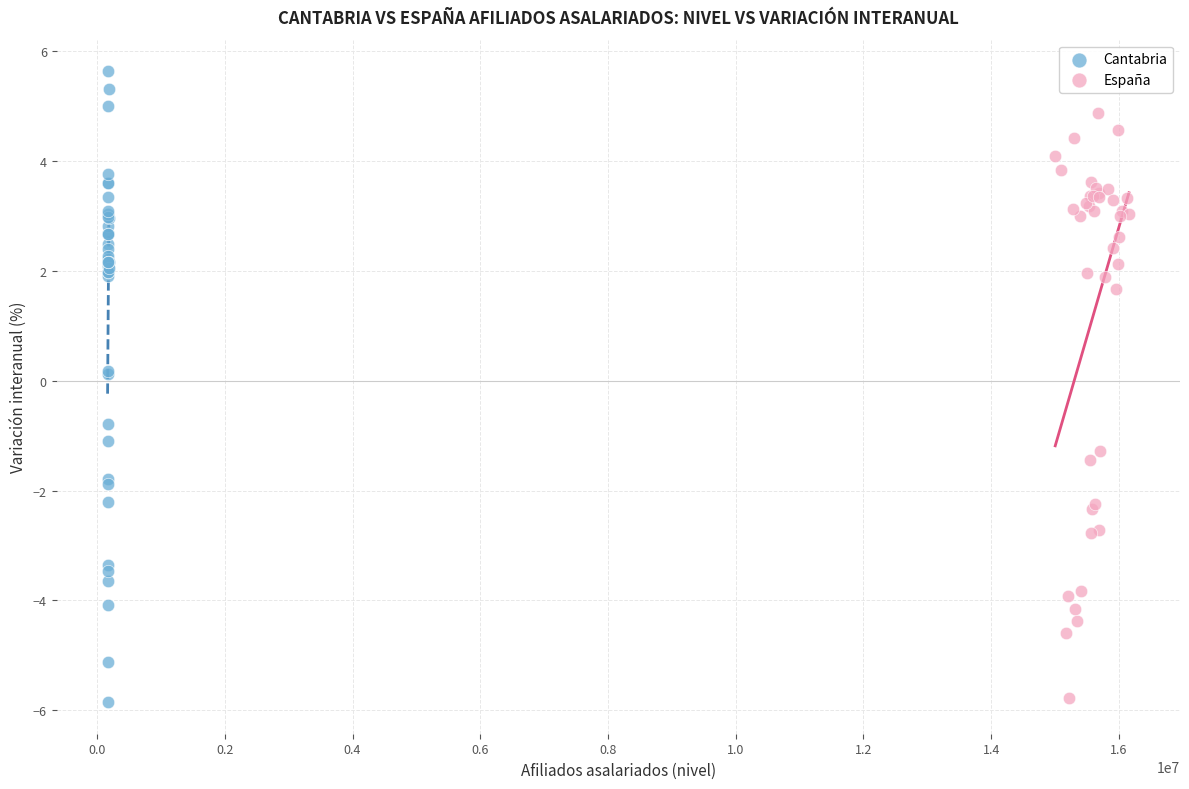

Which series has the largest Y range (max minus min)?

Cantabria